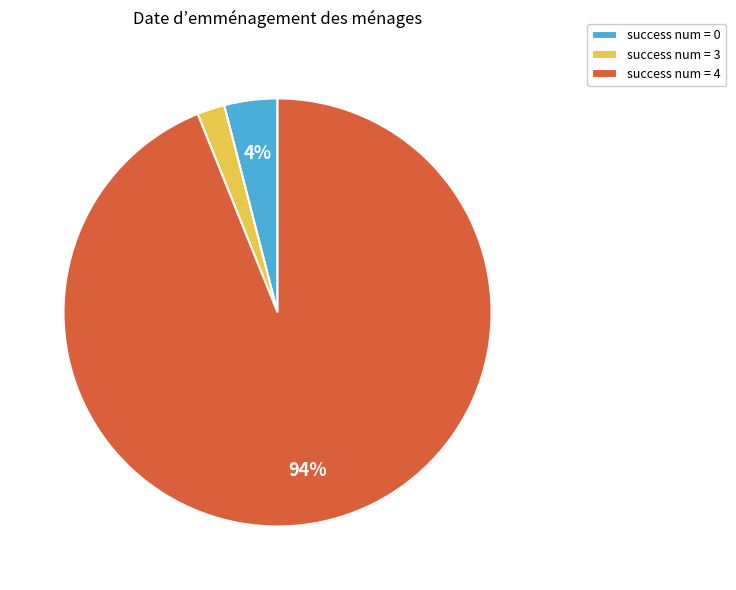

Is there a majority slice in this chart?

Yes